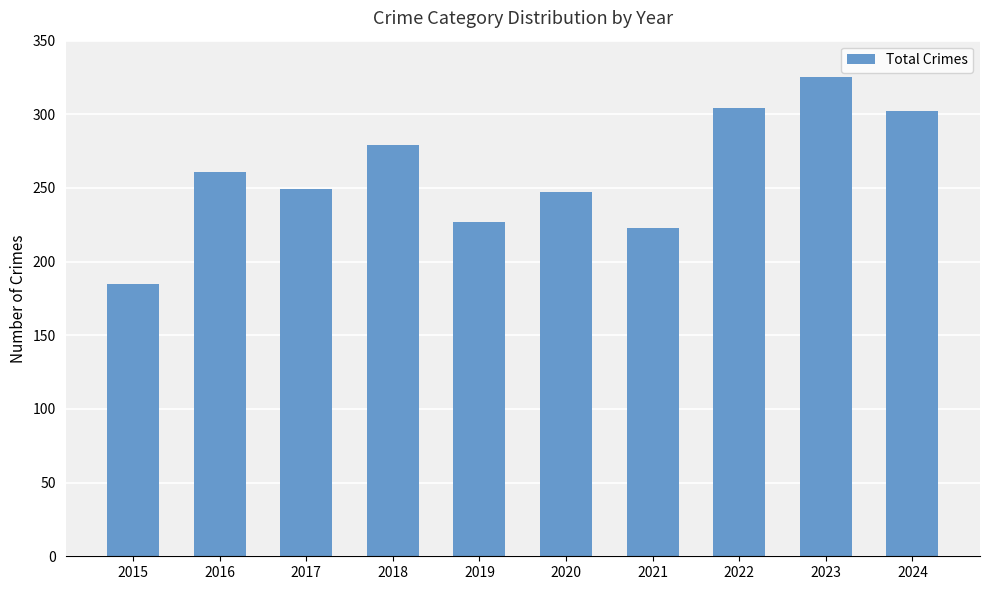

What is the maximum value shown in the chart?

325